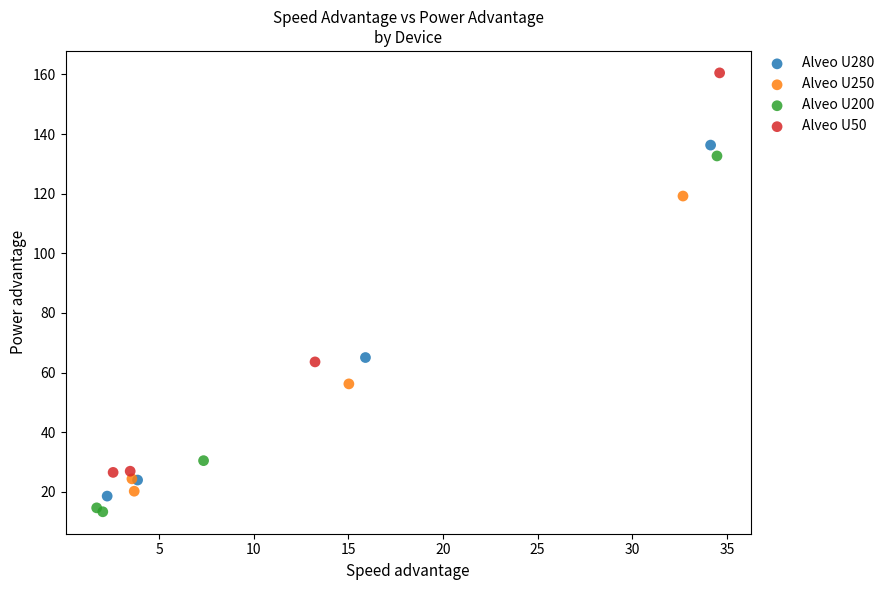

What are all the series names shown in the legend?

Alveo U280, Alveo U250, Alveo U200, Alveo U50